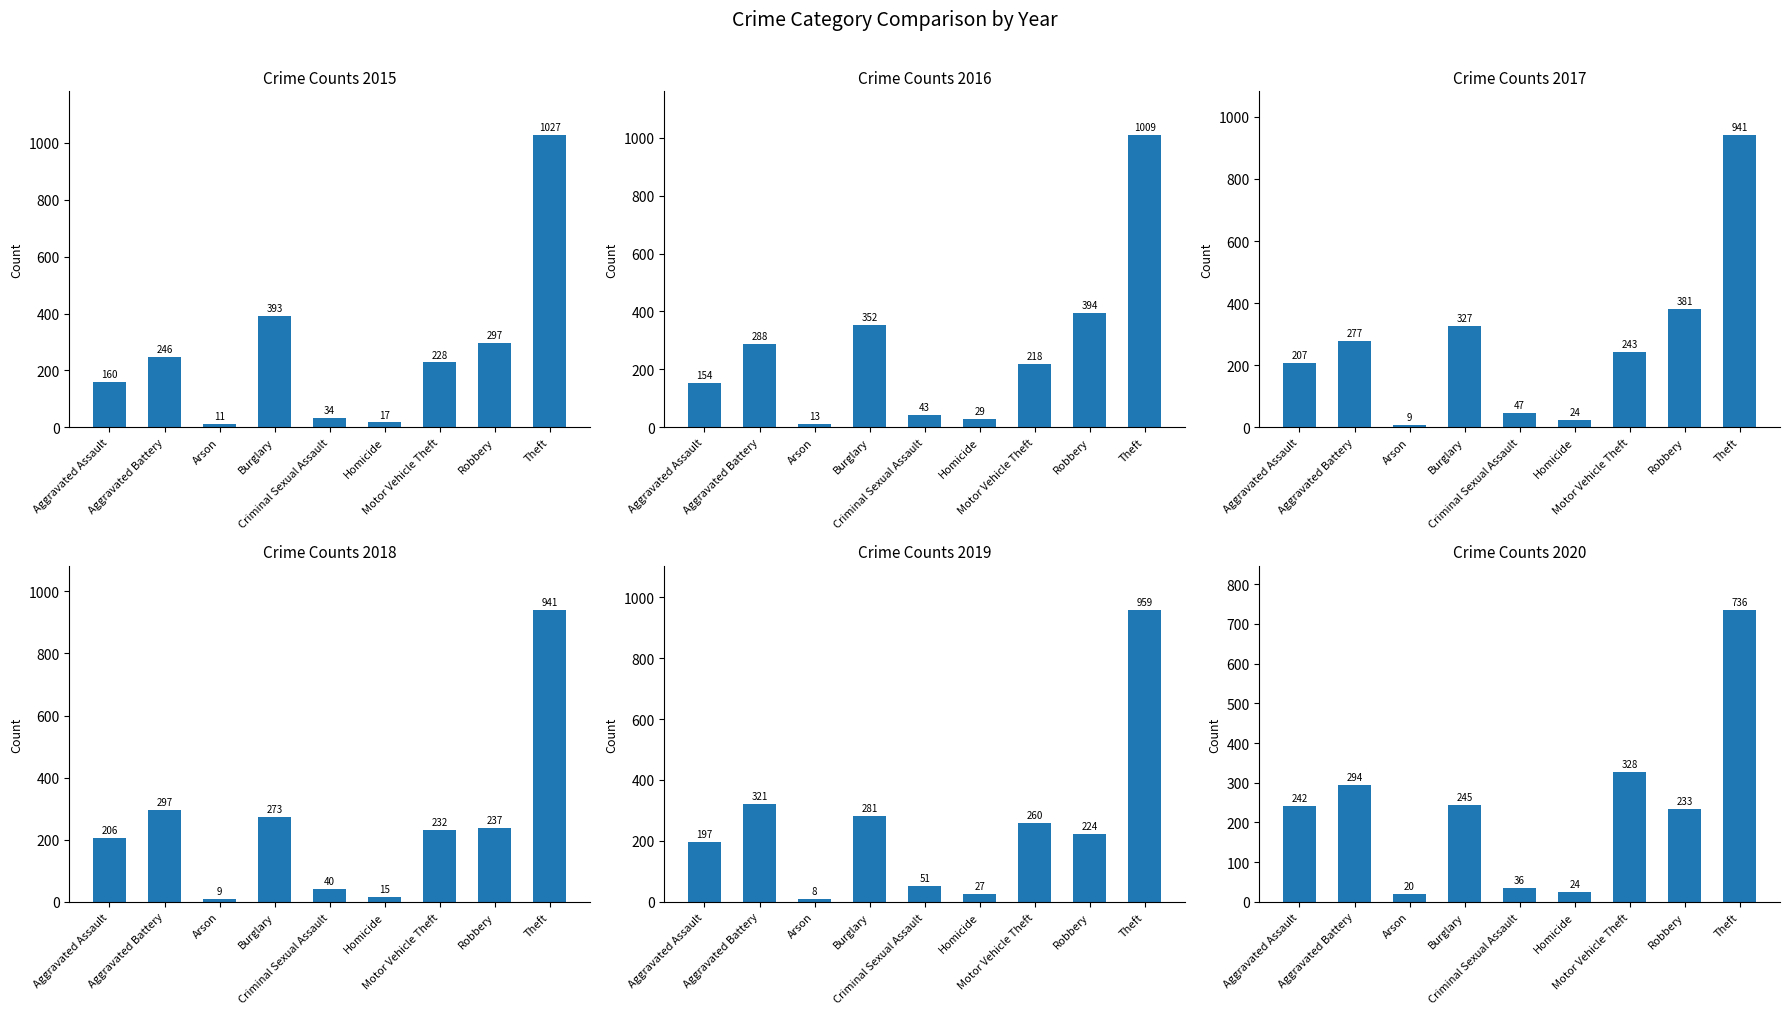

Is the value of 2015 at Robbery greater than the value of 2020 at Theft?

No